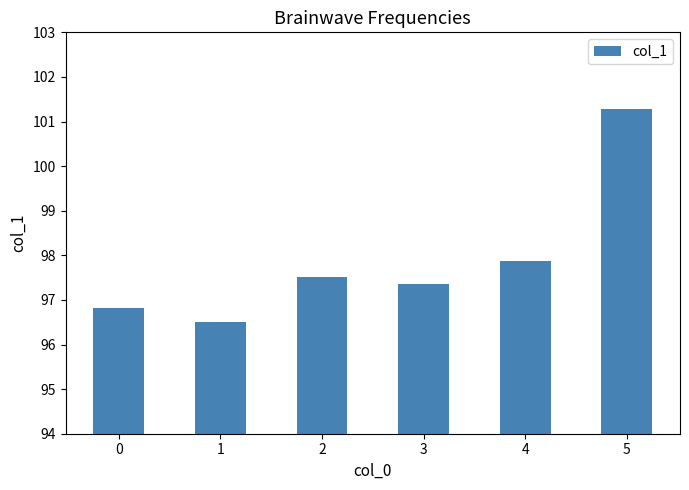

True or false: the data shows 32.1 at 3.

False